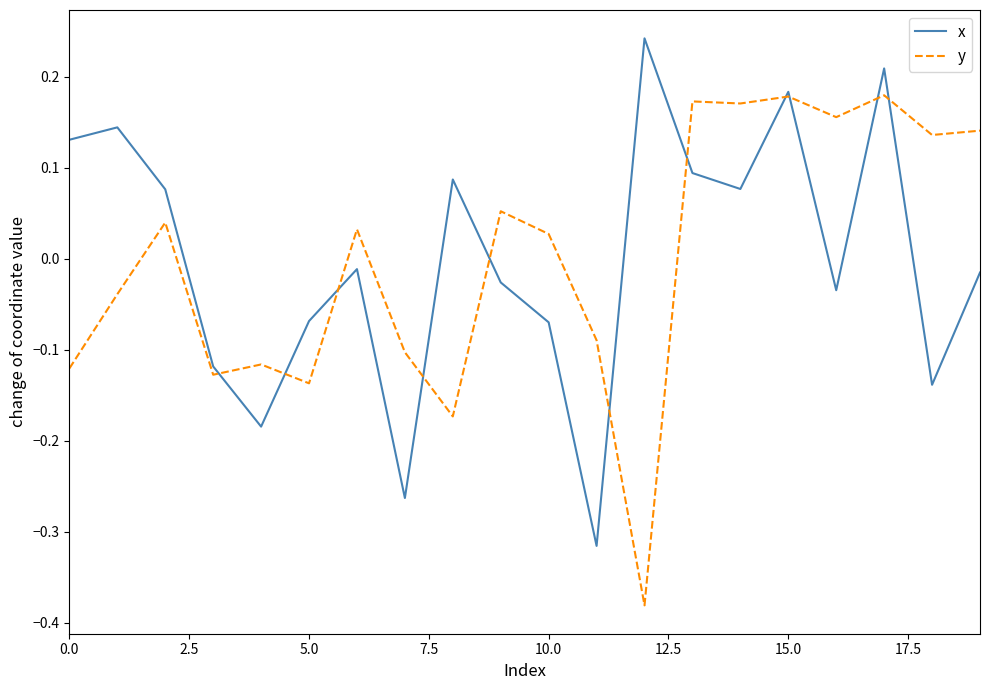

Does the chart display data point markers on the line(s)?

No